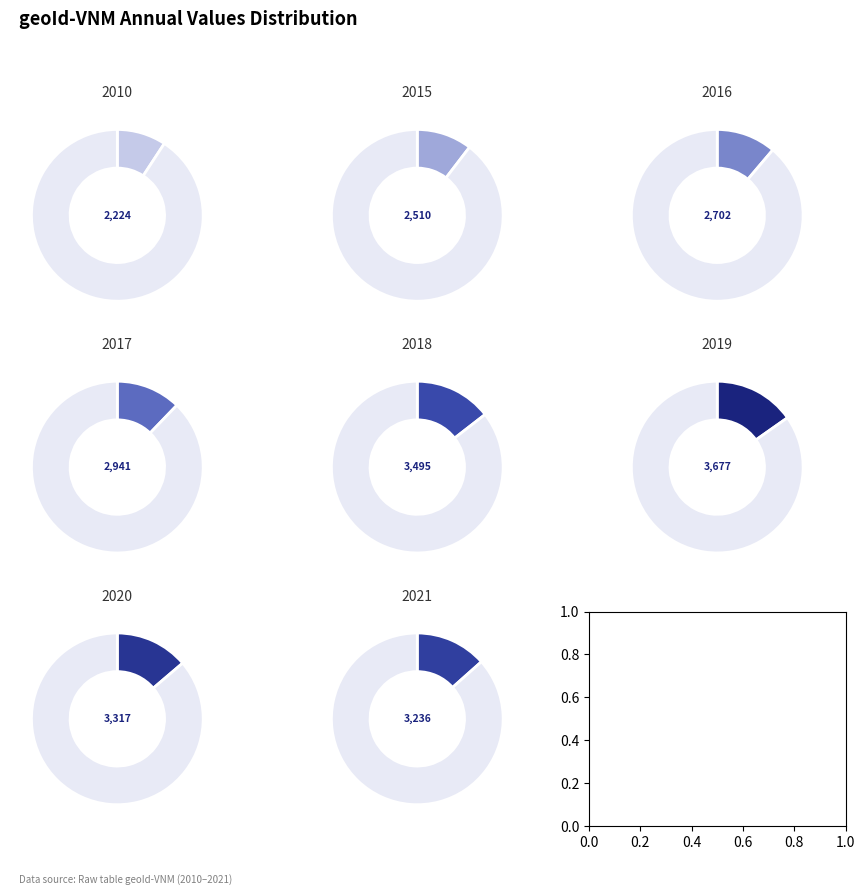

How many slices are in this pie chart?

8